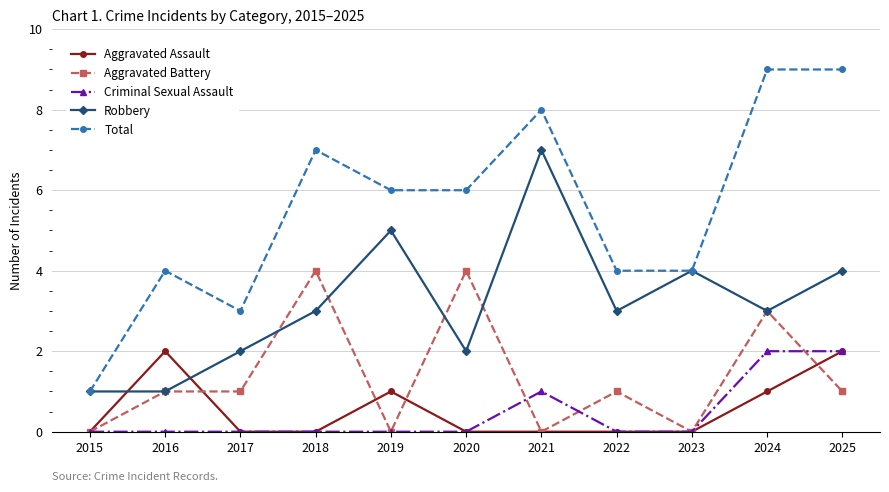

Reading left to right, extract all data points from this chart.

Aggravated Assault: 2015=0	2016=2	2017=0	2018=0	2019=1	2020=0	2021=0	2022=0	2023=0	2024=1	2025=2
Aggravated Battery: 2015=0	2016=1	2017=1	2018=4	2019=0	2020=4	2021=0	2022=1	2023=0	2024=3	2025=1
Criminal Sexual Assault: 2015=0	2016=0	2017=0	2018=0	2019=0	2020=0	2021=1	2022=0	2023=0	2024=2	2025=2
Robbery: 2015=1	2016=1	2017=2	2018=3	2019=5	2020=2	2021=7	2022=3	2023=4	2024=3	2025=4
Total: 2015=1	2016=4	2017=3	2018=7	2019=6	2020=6	2021=8	2022=4	2023=4	2024=9	2025=9